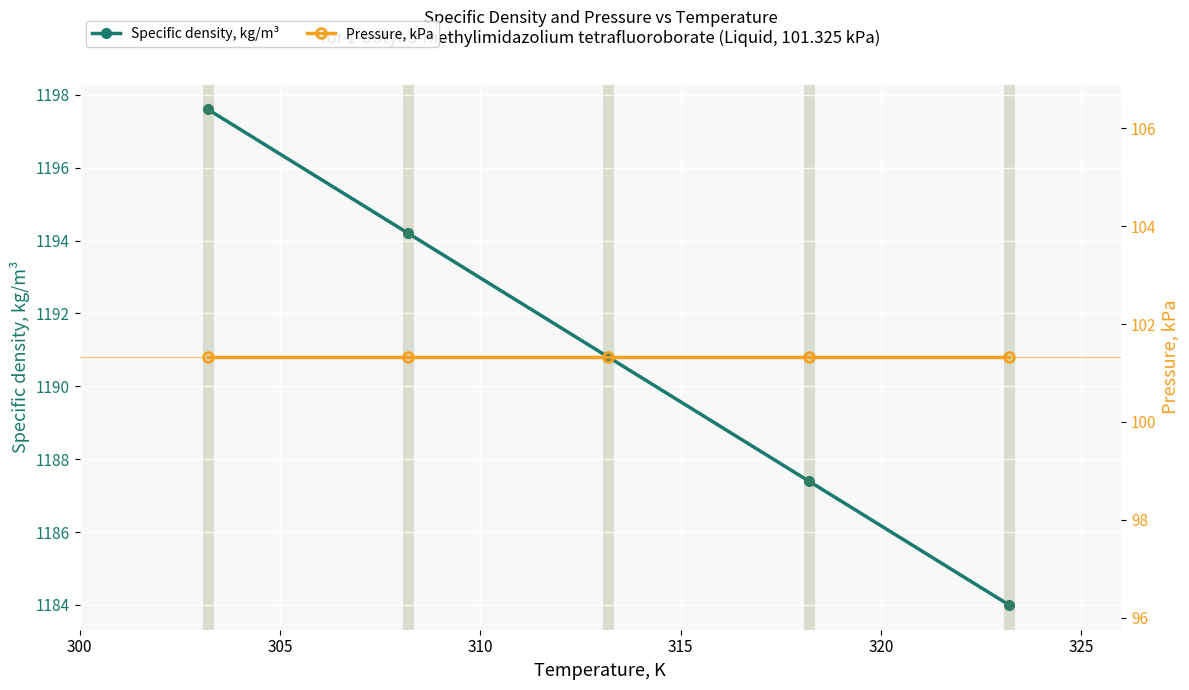

True or false: Pressure, kPa and Specific density, kg/m³ cross at least once.

False